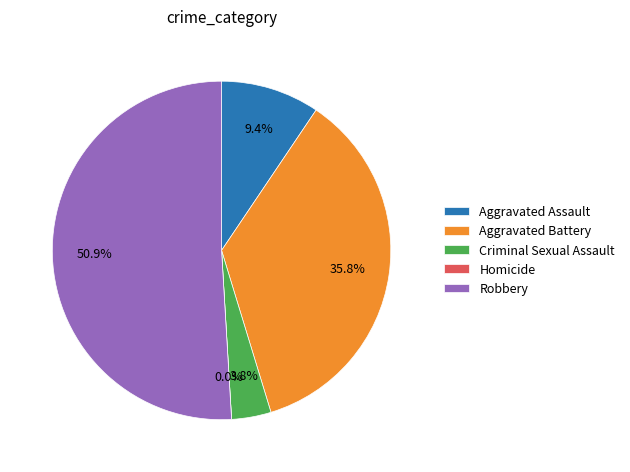

How many slices are in this pie chart?

5